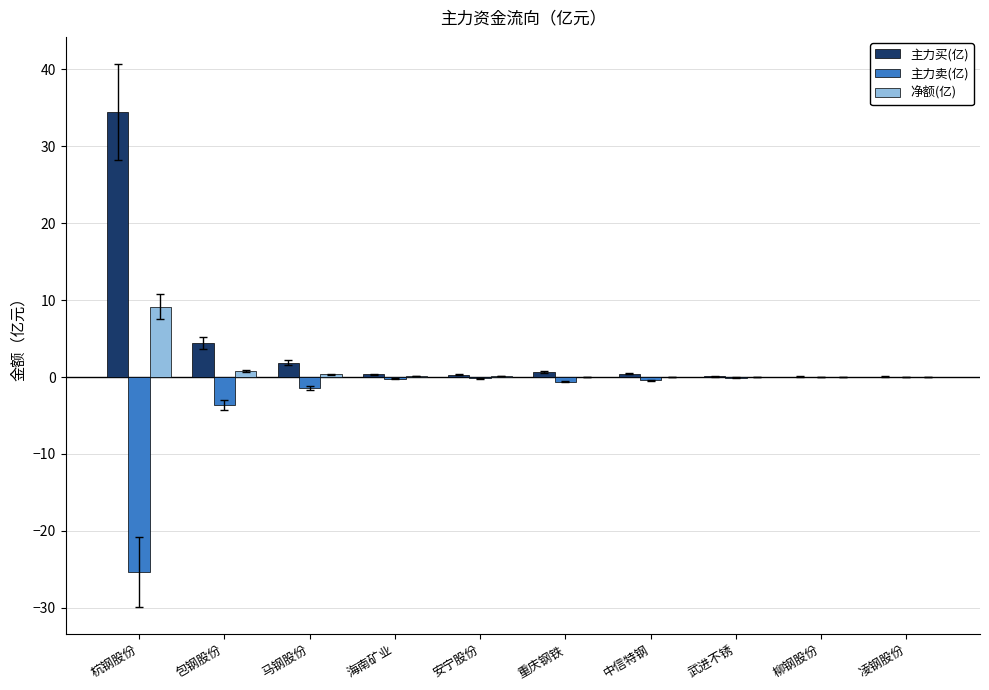

Between 杭钢股份 and 凌钢股份, which series saw the biggest shift?

主力买(亿)